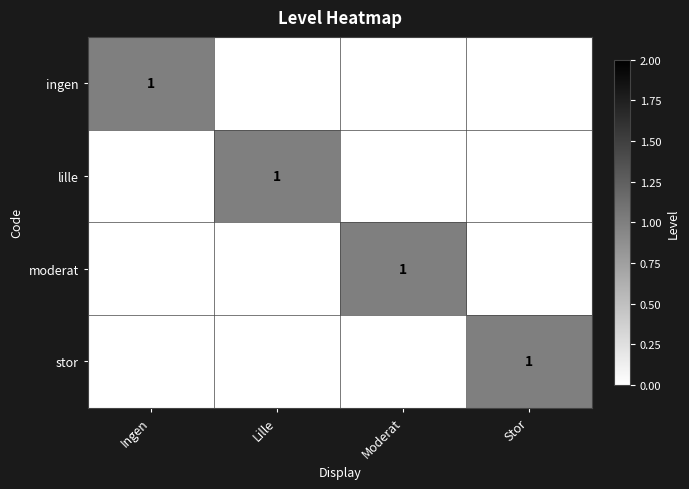

How many stor values are between 0 and 1?

4